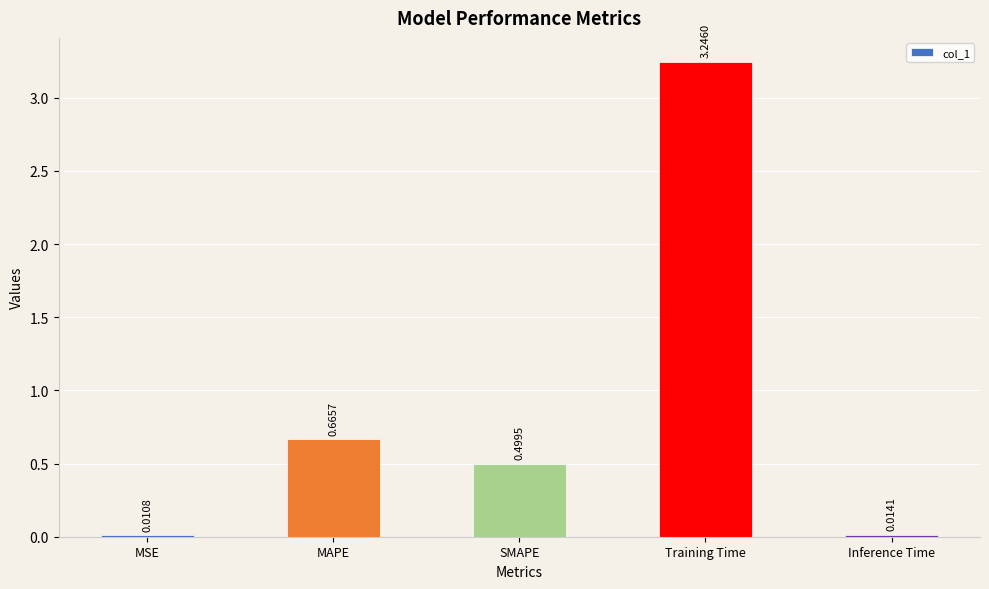

What is the label of the 4th bar from the left?

Training Time